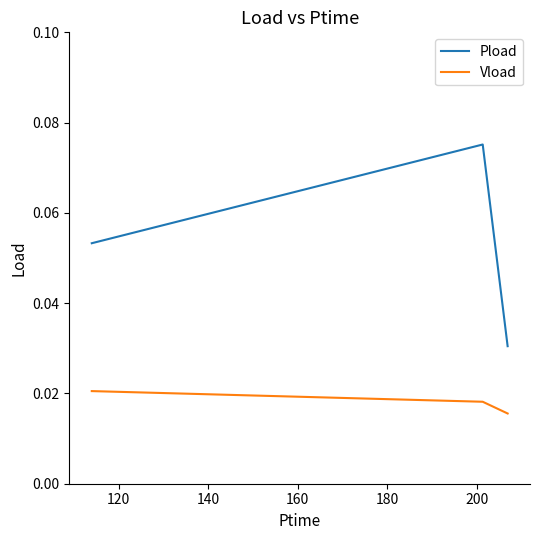

Which series has the largest total across all categories?

Pload